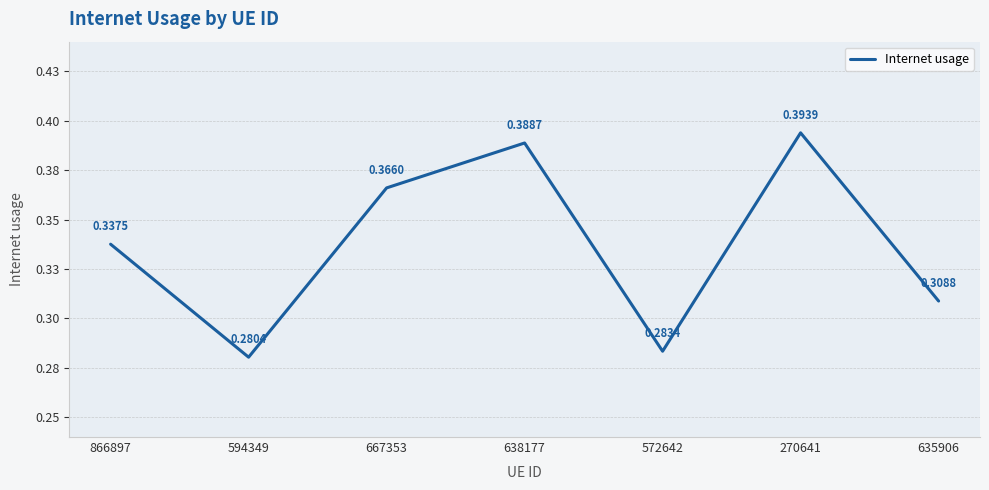

Which label corresponds to the largest value in the chart?

270641